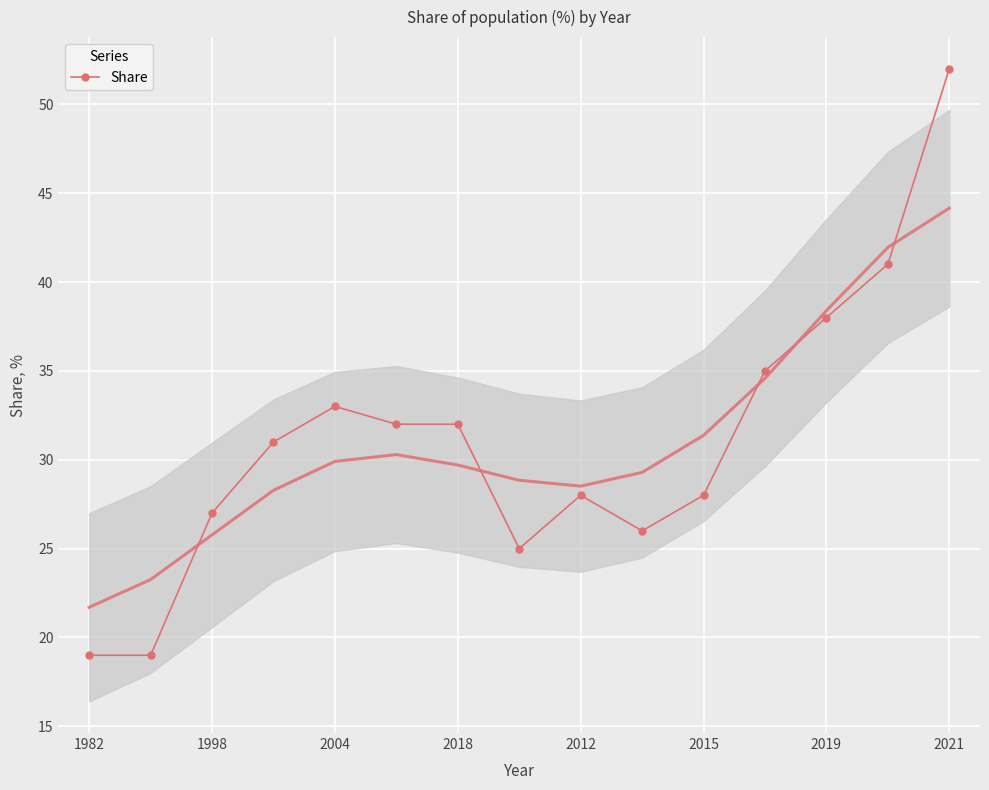

At which label does Share reach its peak?

2021